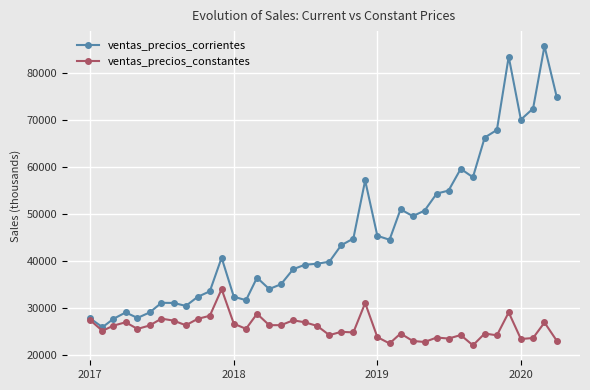

Rank the series by their average value, from highest to lowest.

ventas_precios_corrientes, ventas_precios_constantes